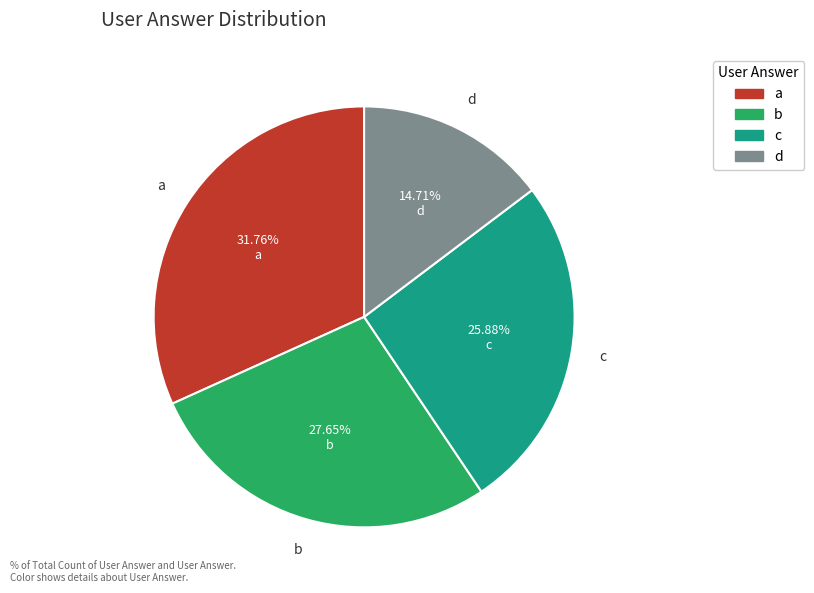

Count the number of slices in the pie.

4